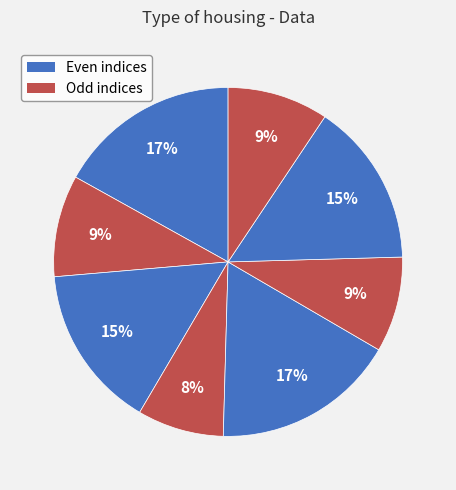

How many slices are in this pie chart?

8